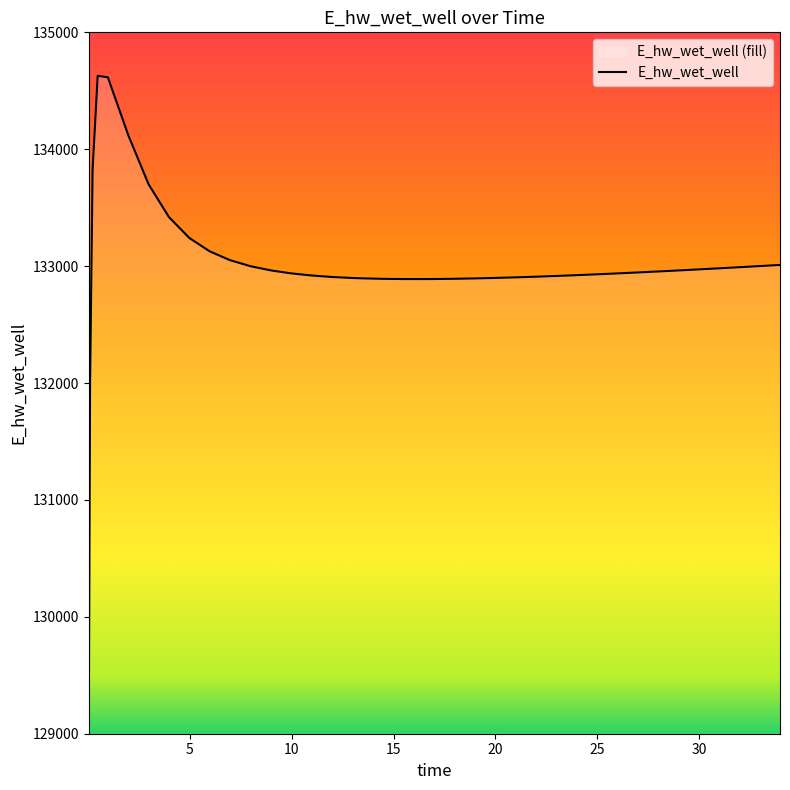

What is the change in value from 2.96875 to 33.96875?

-689.5